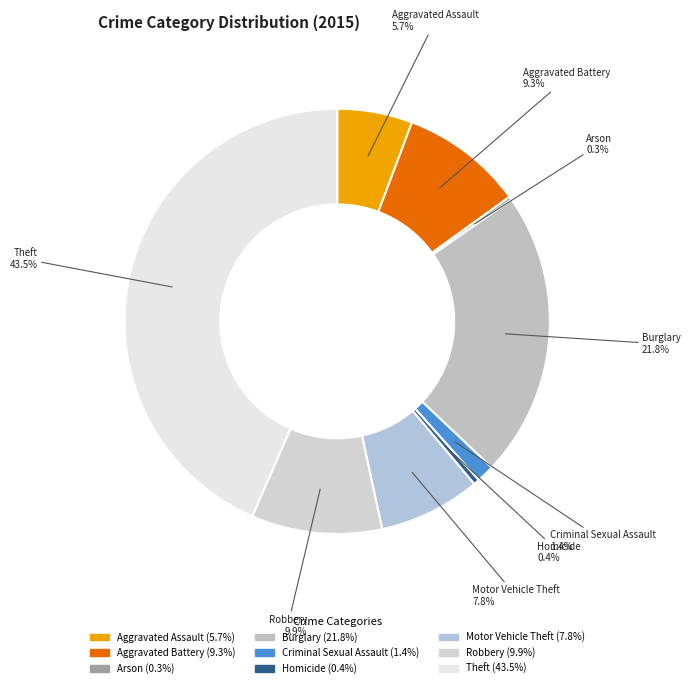

The Robbery slice represents 1% of the pie. True or false?

False